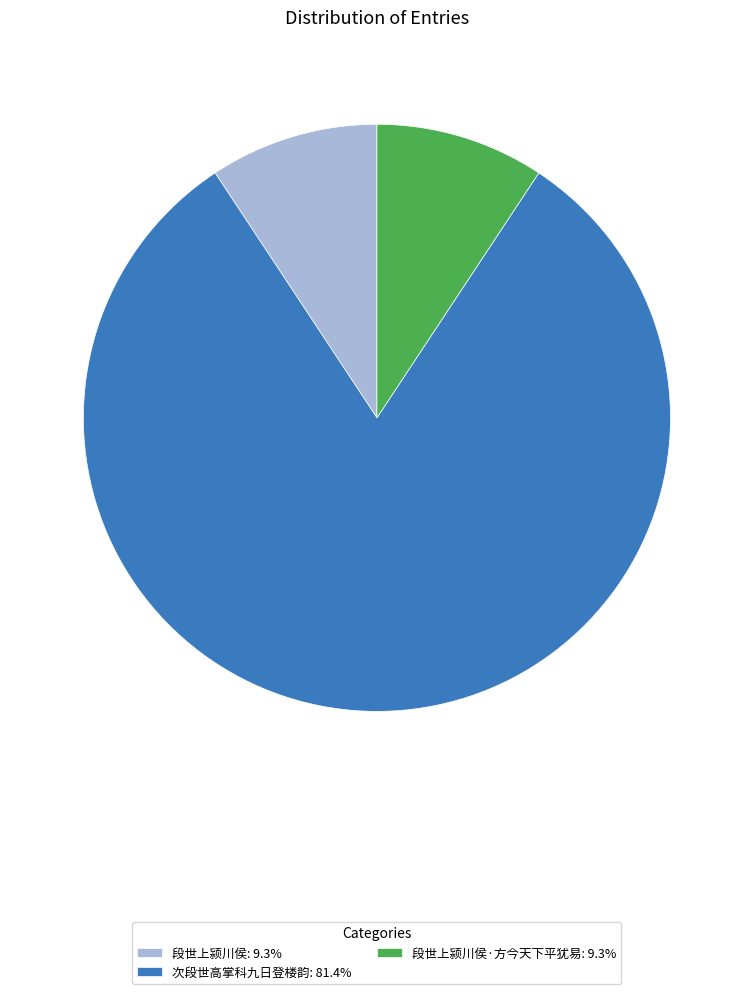

Is 段世上颍川侯: 9.3% the majority of the pie?

No